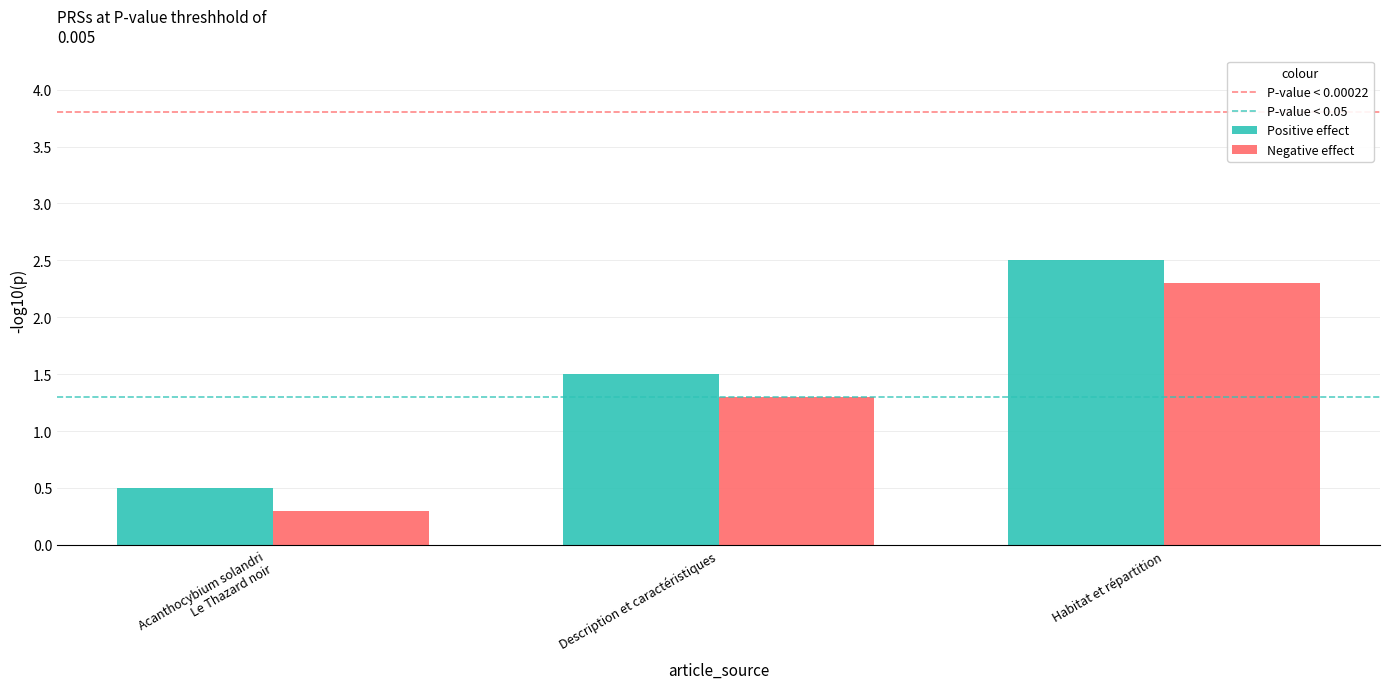

How many data points in Negative effect are above 1?

2